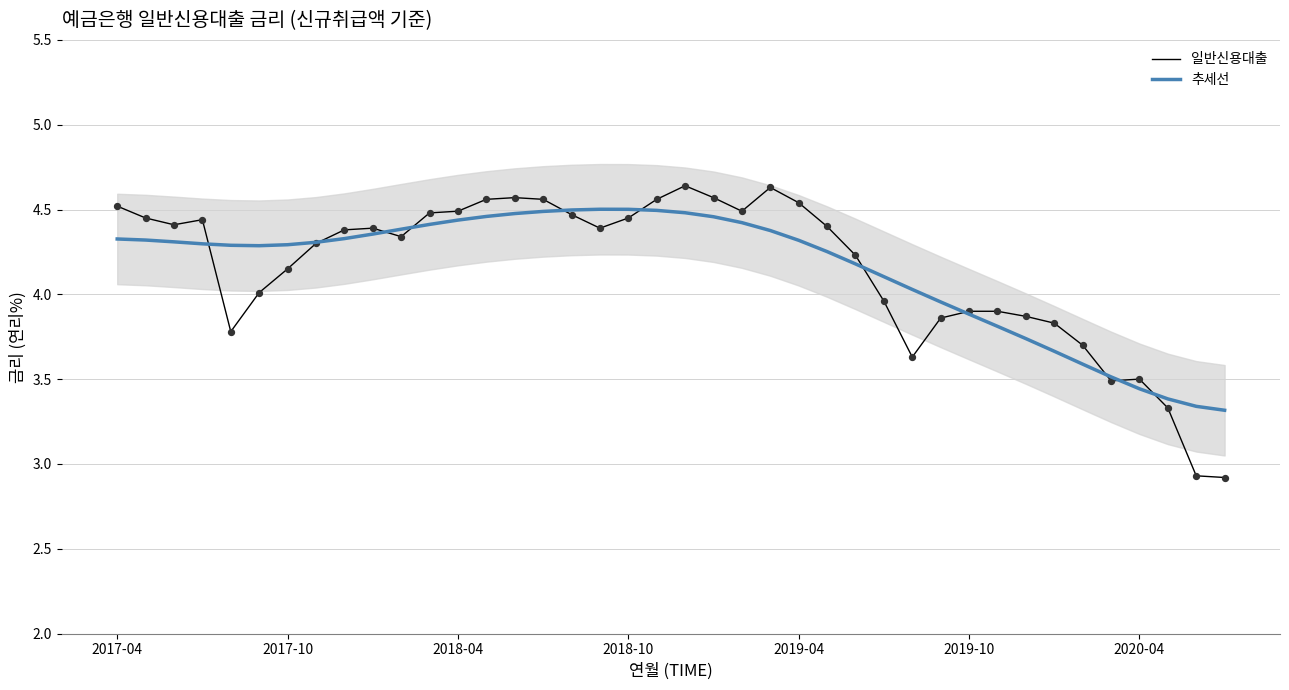

What are all the series names shown in the legend?

일반신용대출, 추세선